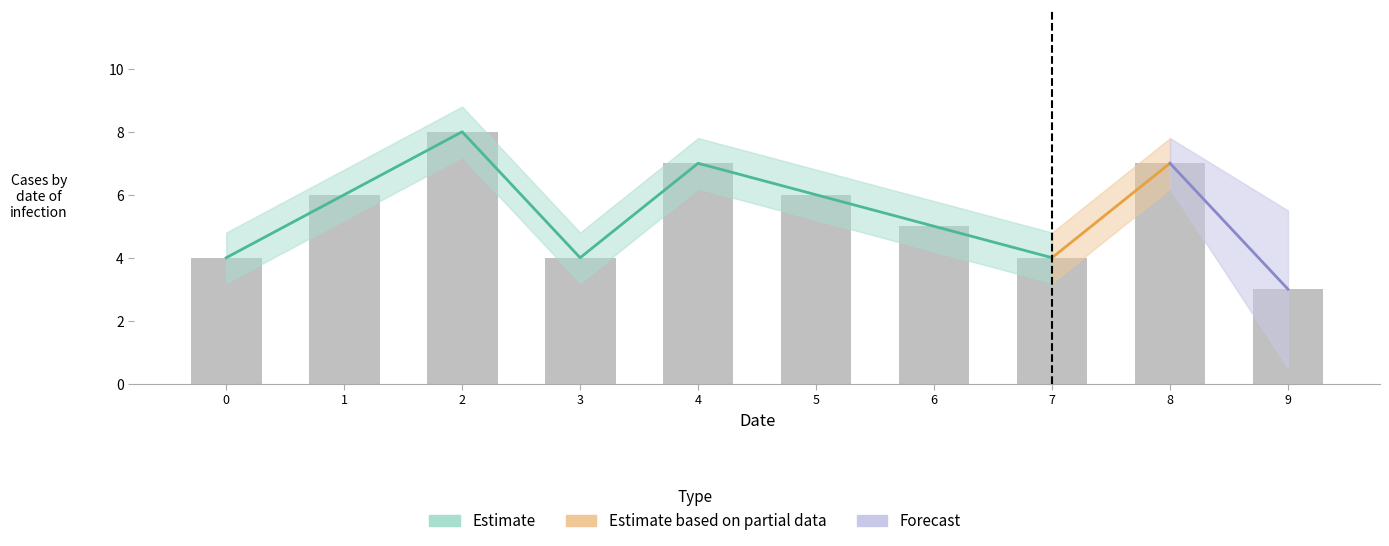

Rank the series at 0 from highest to lowest value.

Estimate_upper, Estimate, Estimate_lower